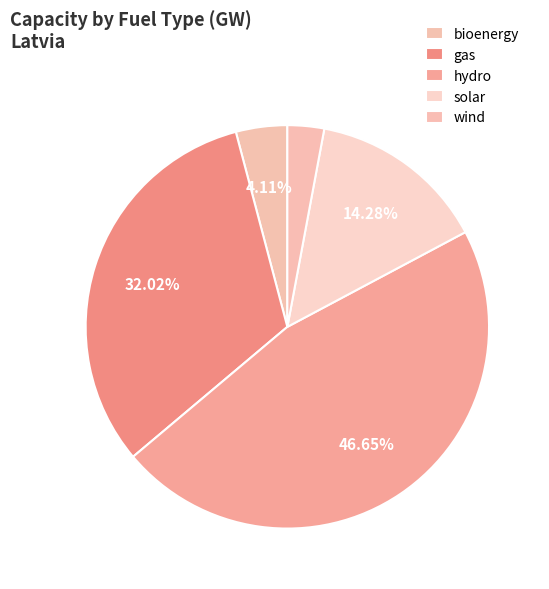

Is the sum of wind and gas greater than half?

No